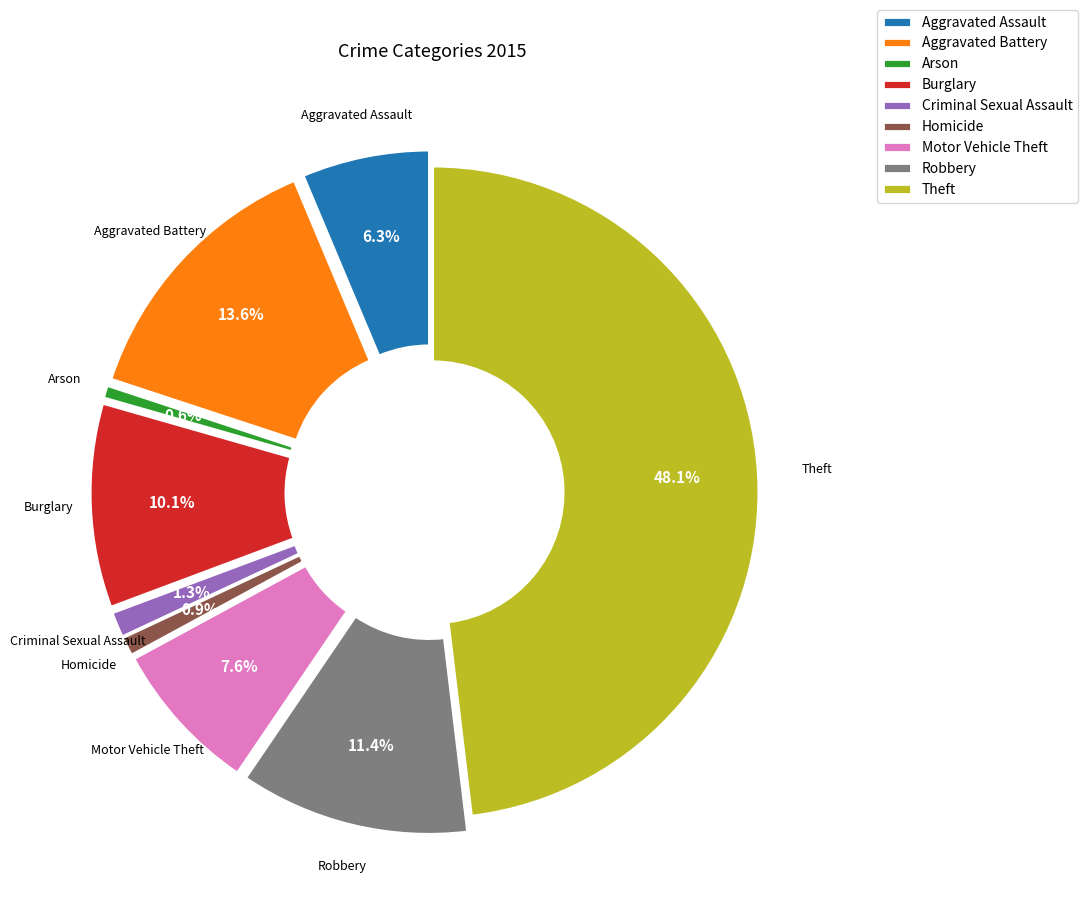

Do Motor Vehicle Theft and Homicide together represent more than half of the pie?

No